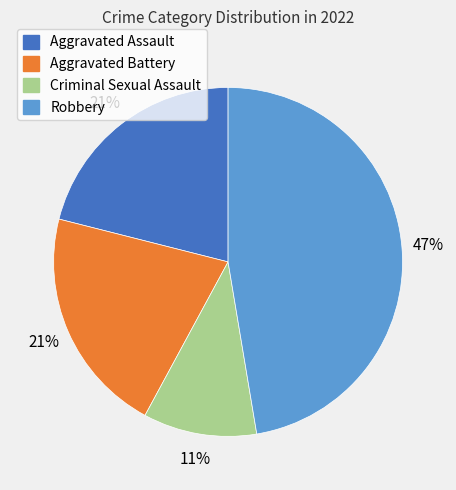

Is the sum of Criminal Sexual Assault and Robbery greater than half?

Yes